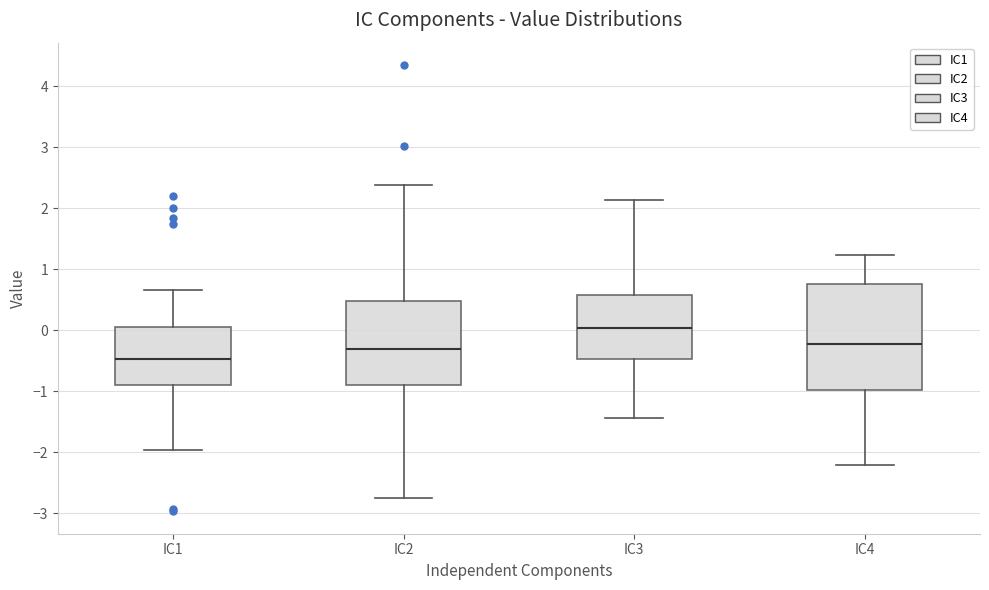

Reading left to right, read every box against the y-axis: the position of its median line, the range the box covers, and the ends of its whiskers. The values are not printed on the chart, so give them approximately, as read against the axis.

IC1: median -0.5, box -0.9 to 0.1, whiskers -2.0 to 0.7
IC2: median -0.3, box -0.9 to 0.5, whiskers -2.8 to 2.4
IC3: median 0.0, box -0.5 to 0.6, whiskers -1.4 to 2.1
IC4: median -0.2, box -1.0 to 0.8, whiskers -2.2 to 1.2